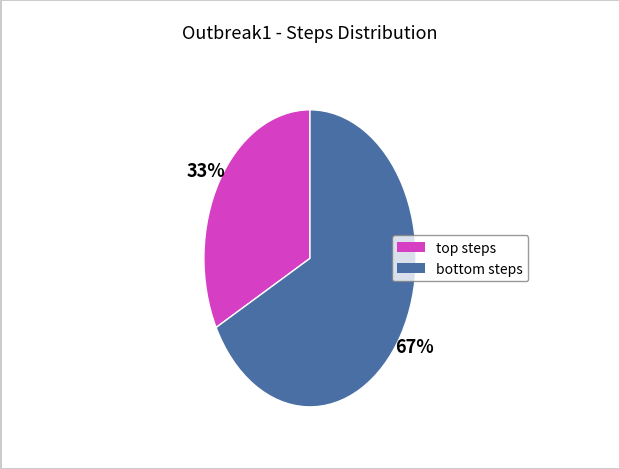

How many segments does this pie chart have?

2